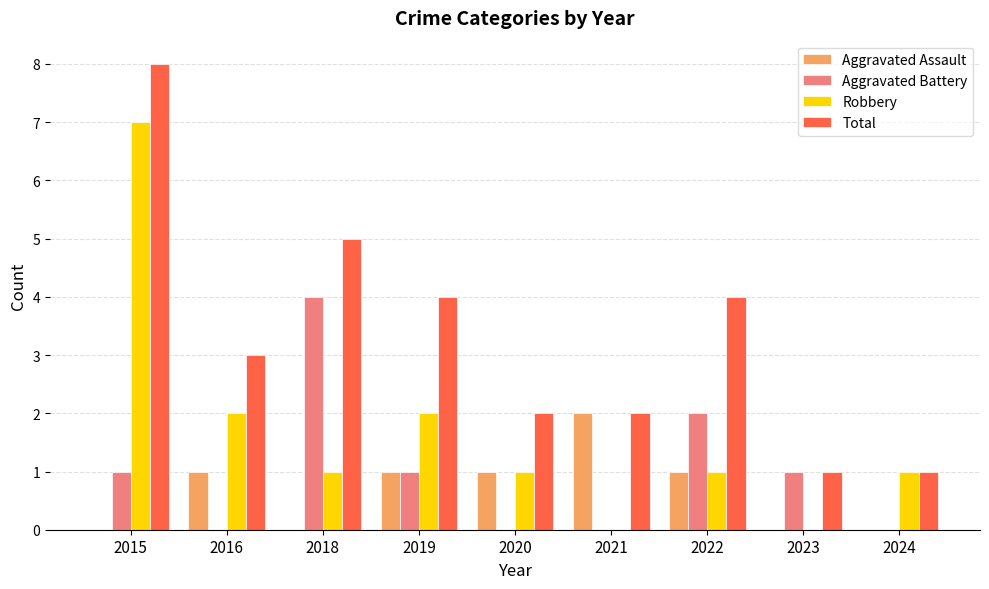

Which category has the highest value in the Aggravated Battery series?

2018